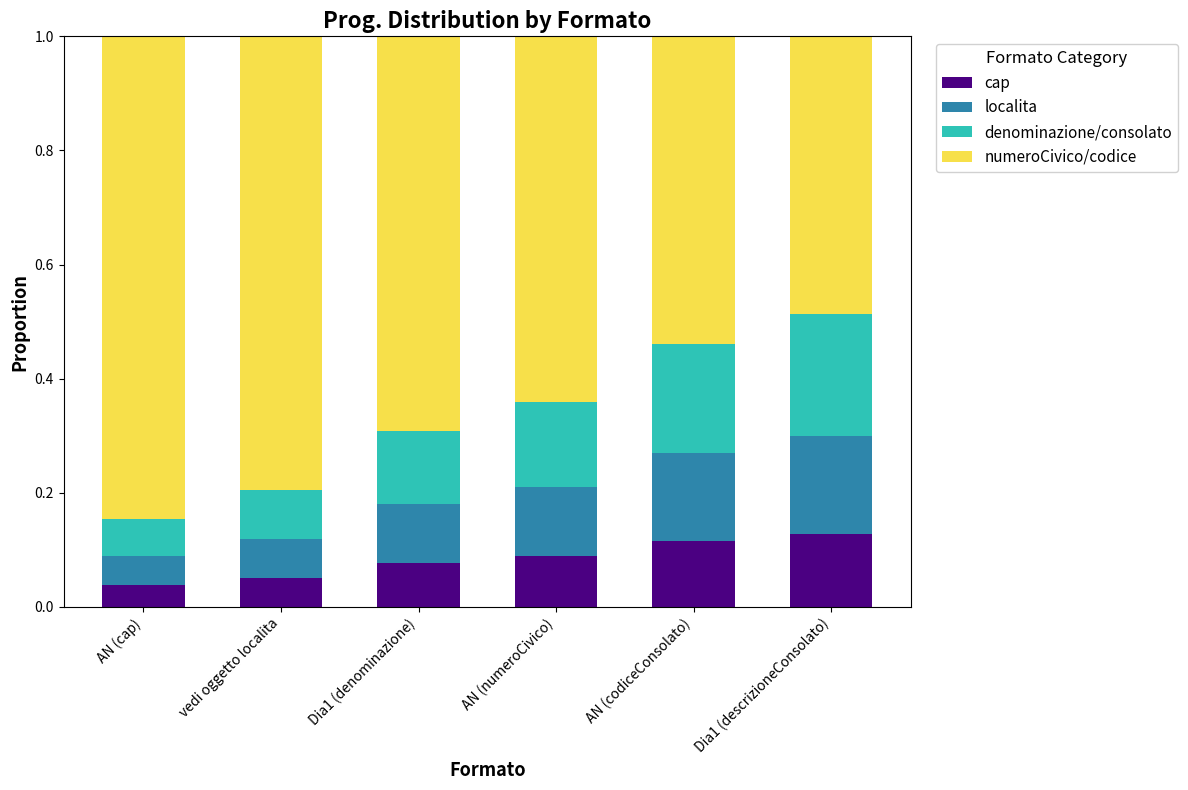

What is the total value across all series at AN (numeroCivico)?

1.0